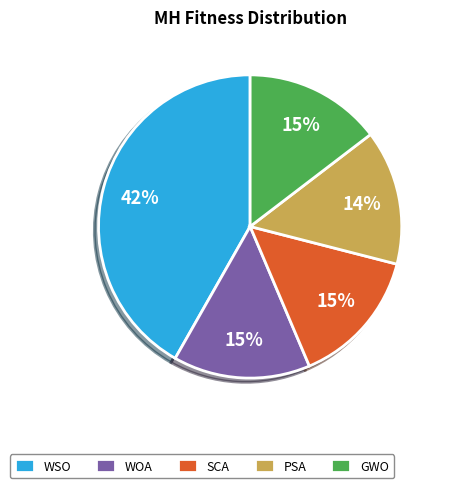

What is the ratio of the value at SCA to the value at GWO?

1.0